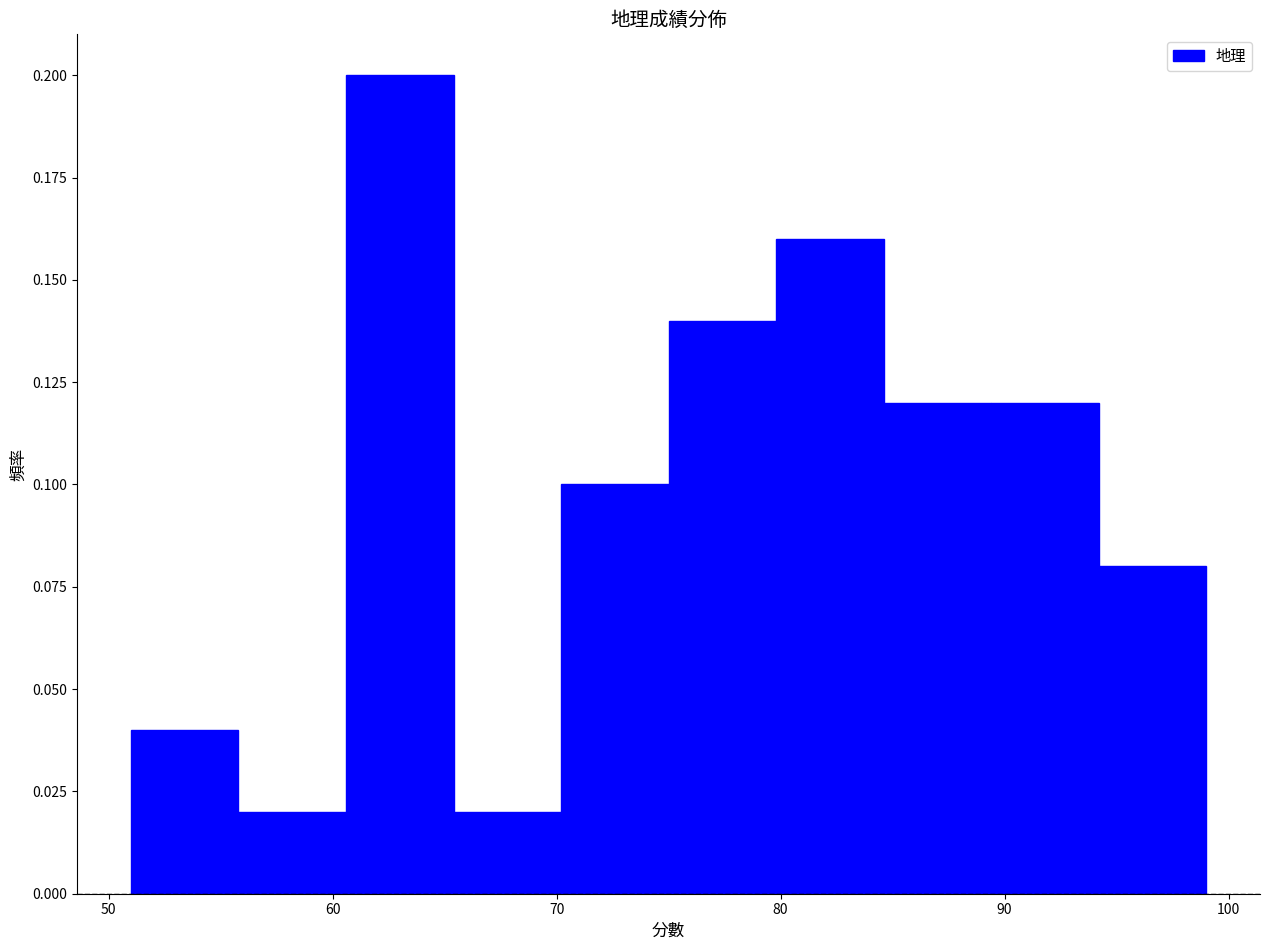

Which range on the x-axis has the tallest bar?

60.6 to 65.4